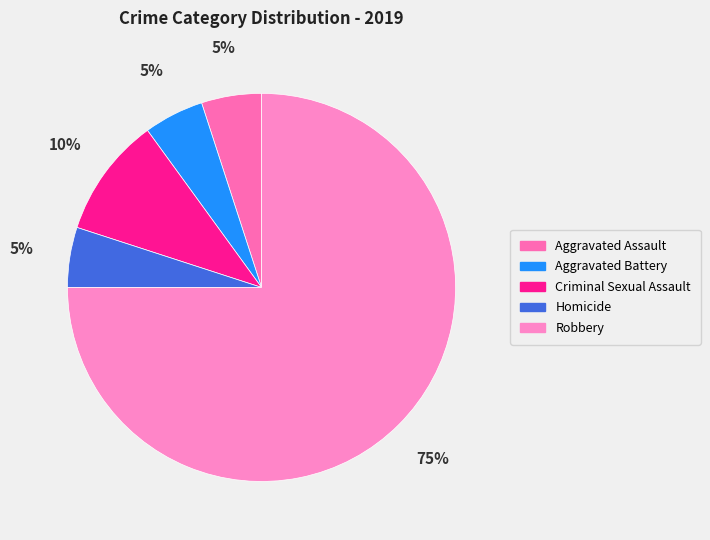

Between Robbery and Aggravated Battery, which is larger?

Robbery